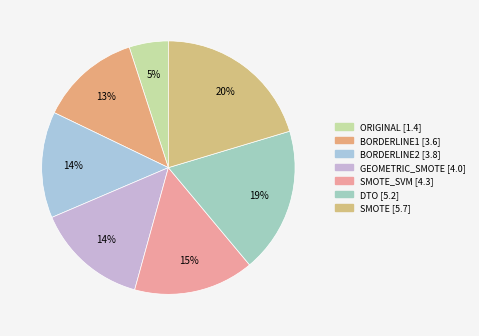

Is there any slice that represents more than half of the pie?

No